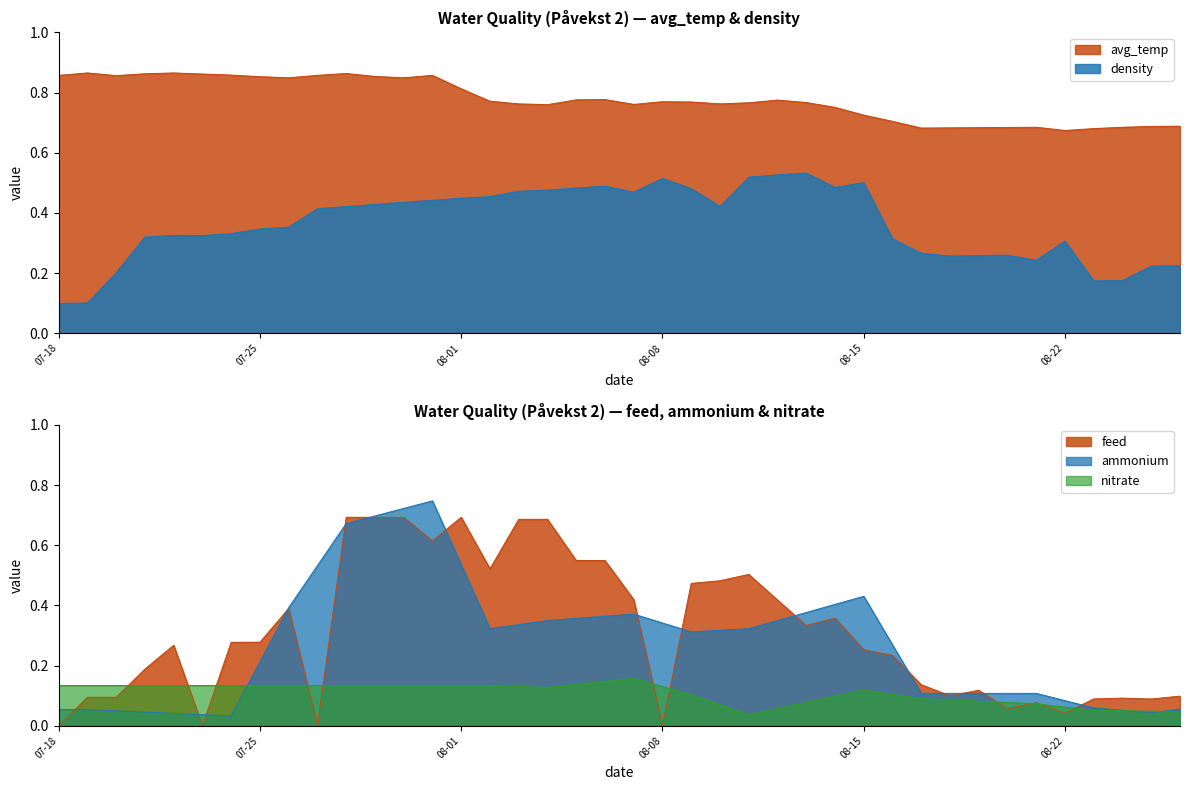

Is it true that nitrate equals 0.1 at 08-15?

True